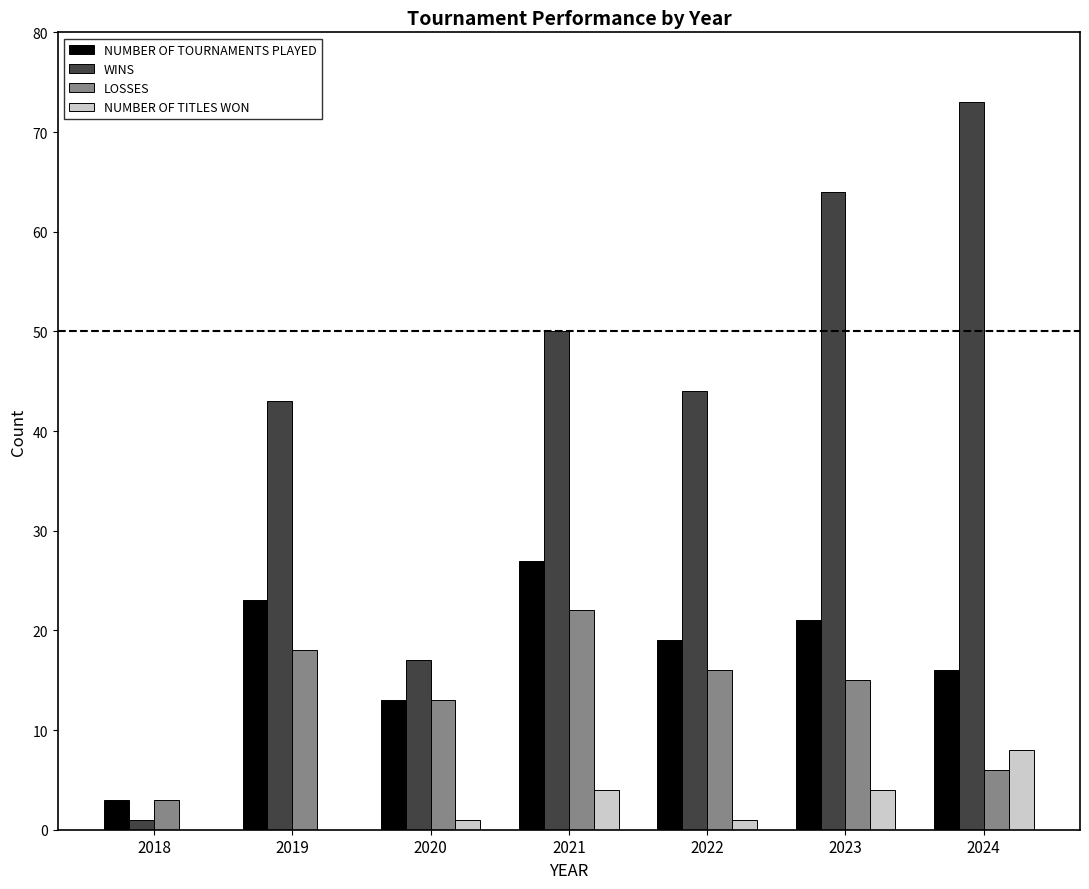

The NUMBER OF TITLES WON series shows 0 at 2018. True or false?

True